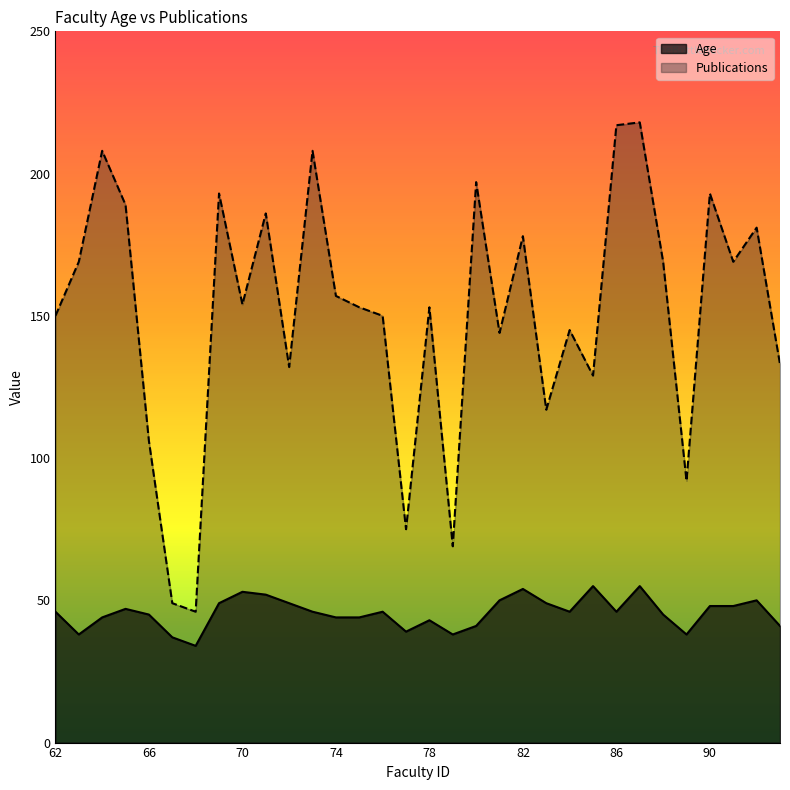

The value of Age at 78 is 60. True or false?

False